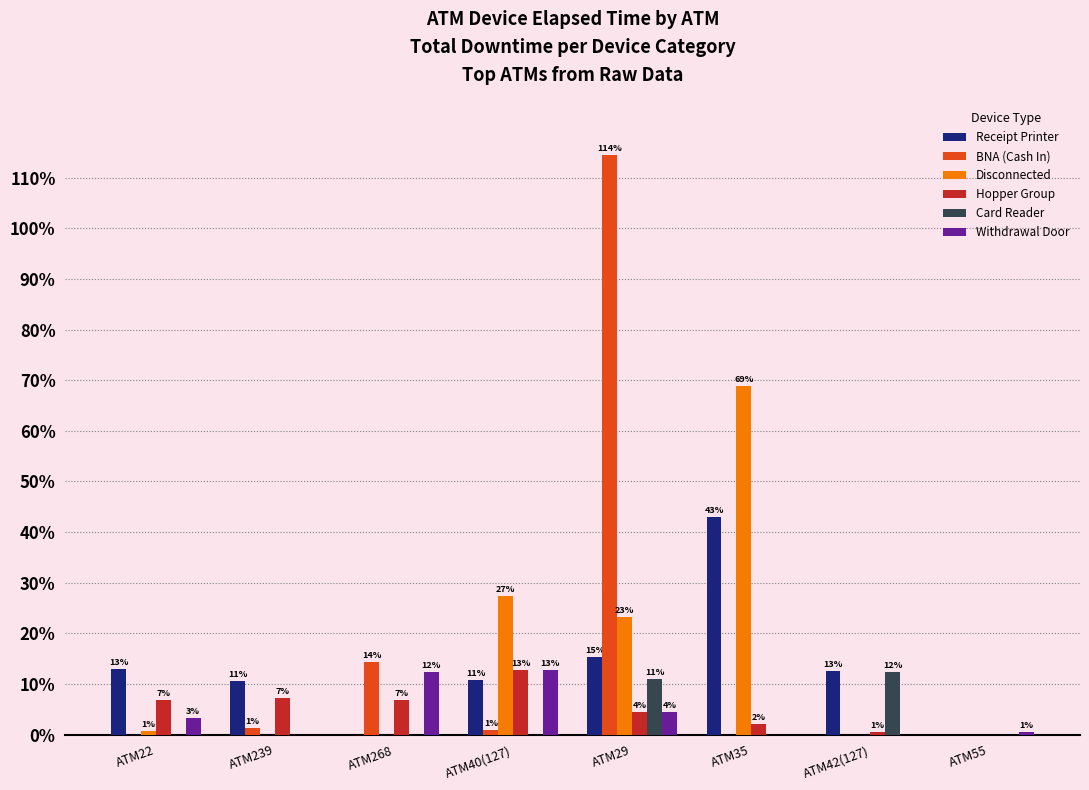

Reading left to right, list all the values displayed in this chart.

Receipt Printer: ATM22=1290	ATM239=1065	ATM268=0	ATM40(127)=1080	ATM29=1530	ATM35=4290	ATM42(127)=1260	ATM55=0
BNA (Cash In): ATM22=0	ATM239=135	ATM268=1440	ATM40(127)=90	ATM29=11445	ATM35=0	ATM42(127)=0	ATM55=0
Disconnected: ATM22=75	ATM239=0	ATM268=0	ATM40(127)=2745	ATM29=2325	ATM35=6885	ATM42(127)=0	ATM55=0
Hopper Group: ATM22=690	ATM239=720	ATM268=675	ATM40(127)=1275	ATM29=450	ATM35=210	ATM42(127)=60	ATM55=0
Card Reader: ATM22=0	ATM239=0	ATM268=0	ATM40(127)=0	ATM29=1095	ATM35=0	ATM42(127)=1245	ATM55=0
Withdrawal Door: ATM22=330	ATM239=0	ATM268=1245	ATM40(127)=1275	ATM29=450	ATM35=0	ATM42(127)=0	ATM55=60